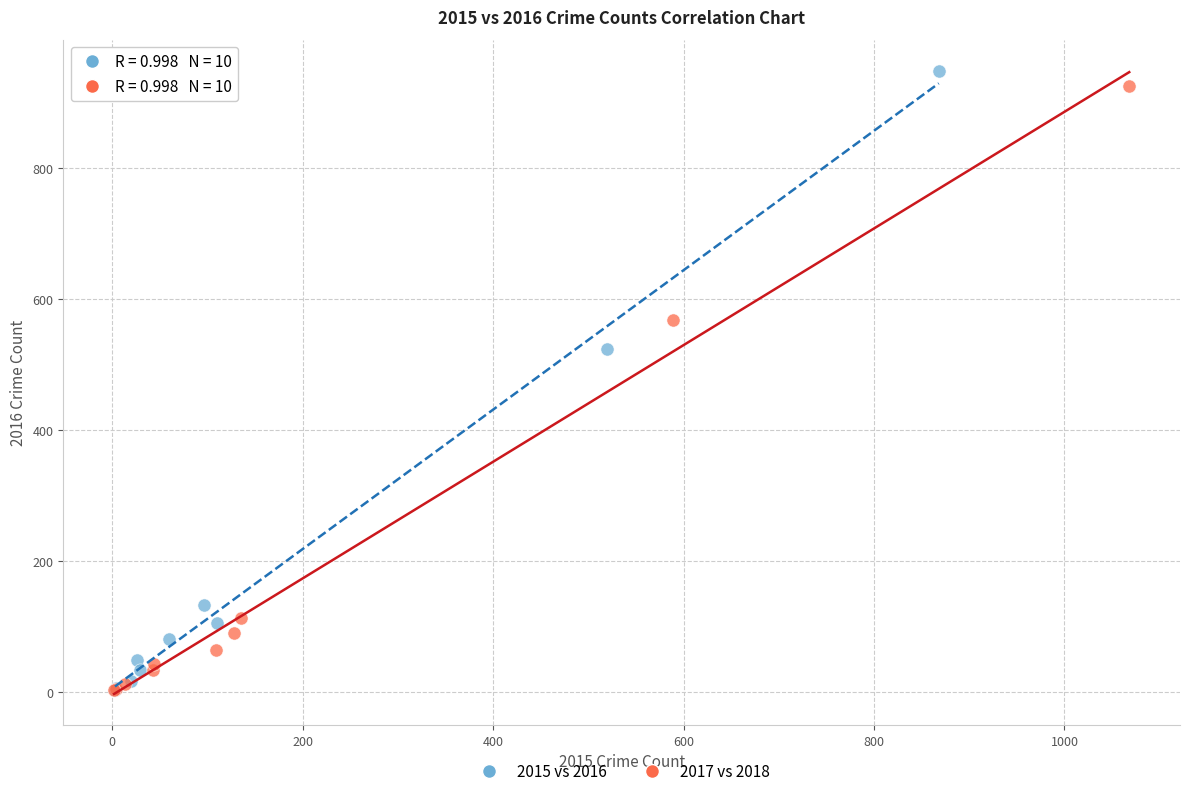

What are all the series names shown in the legend?

2015 vs 2016, 2017 vs 2018